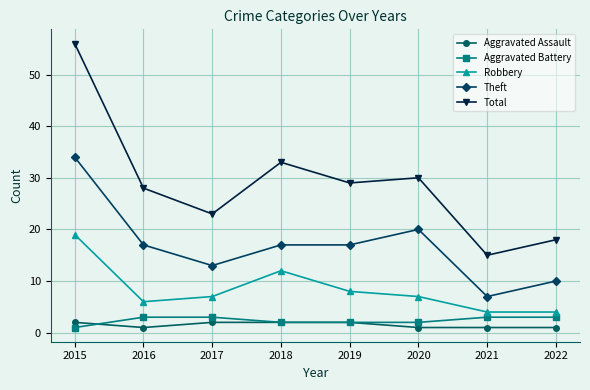

Which series has the widest spread of values?

Total